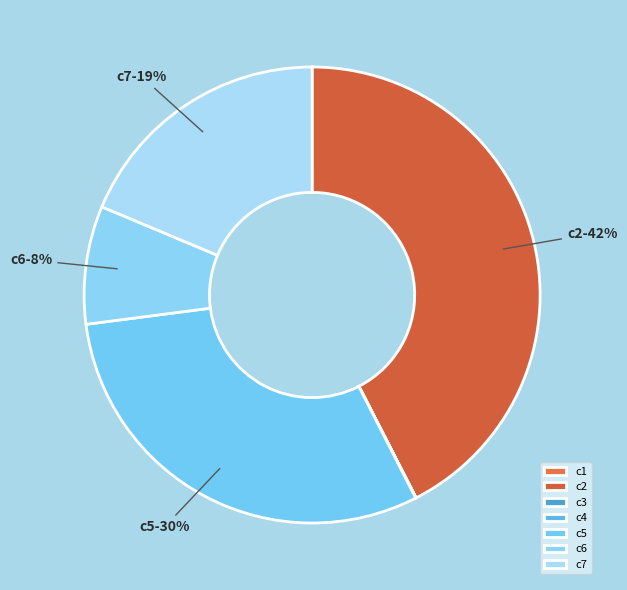

Does any single category account for the majority?

No